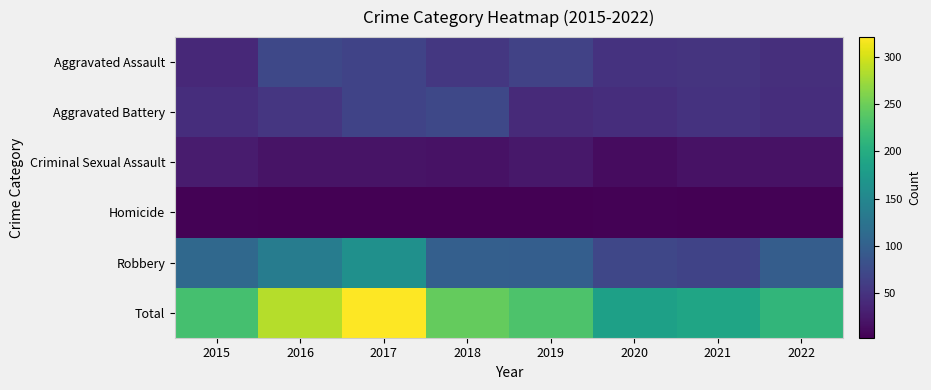

Reading left to right, extract all data points from this chart.

Aggravated Assault: 2015=40	2016=72	2017=67	2018=54	2019=66	2020=50	2021=51	2022=46
Aggravated Battery: 2015=44	2016=53	2017=67	2018=72	2019=41	2020=45	2021=50	2022=45
Criminal Sexual Assault: 2015=27	2016=20	2017=20	2018=18	2019=23	2020=13	2021=19	2022=19
Homicide: 2015=5	2016=4	2017=4	2018=3	2019=4	2020=5	2021=3	2022=5
Robbery: 2015=111	2016=137	2017=163	2018=99	2019=98	2020=71	2021=67	2022=97
Total: 2015=227	2016=286	2017=321	2018=246	2019=232	2020=184	2021=190	2022=212